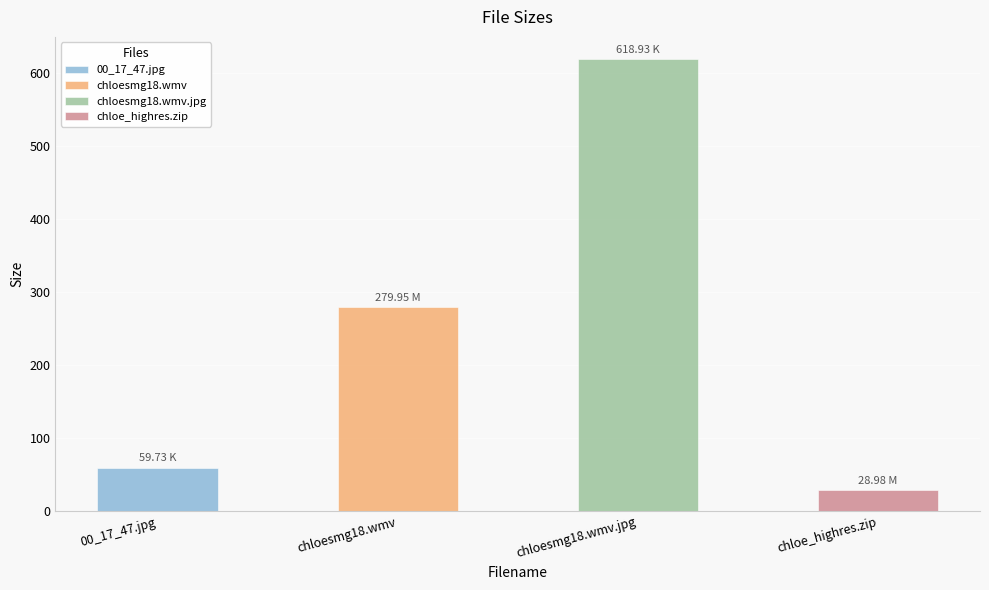

Rank the categories by value from highest to lowest.

chloesmg18.wmv.jpg, chloesmg18.wmv, 00_17_47.jpg, chloe_highres.zip